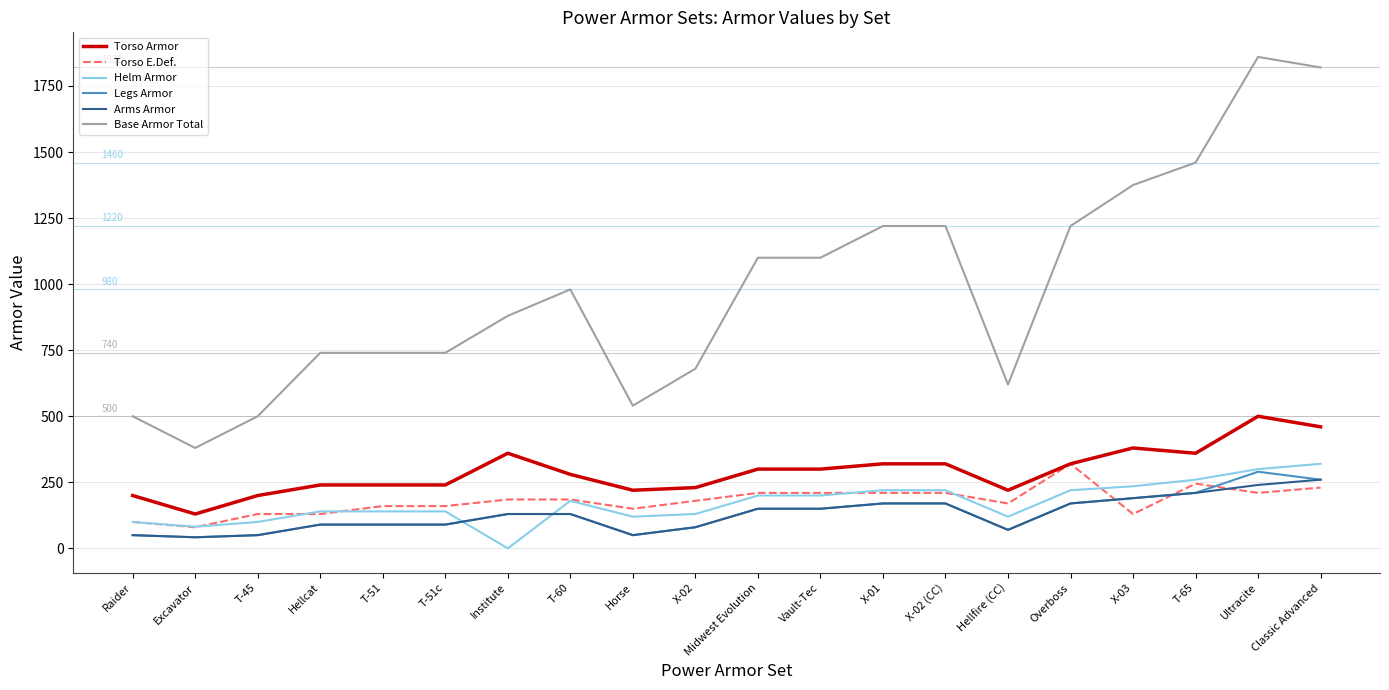

Which series changed the most between Hellcat and Classic Advanced?

Base Armor Total